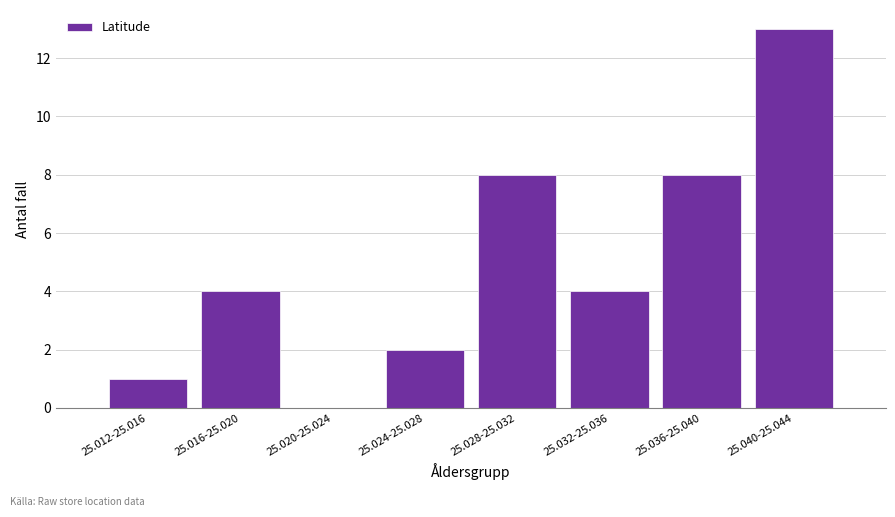

Reading left to right, list all the values displayed in this chart.

25.012-25.016=1	25.016-25.020=4	25.020-25.024=0	25.024-25.028=2	25.028-25.032=8	25.032-25.036=4	25.036-25.040=8	25.040-25.044=13